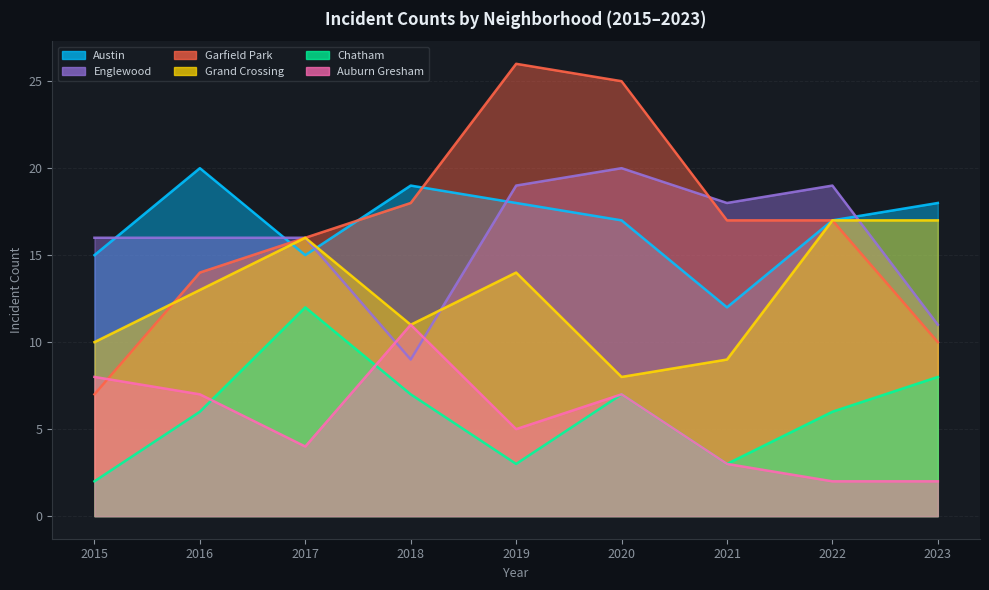

True or false: Grand Crossing and Englewood intersect in this chart.

True